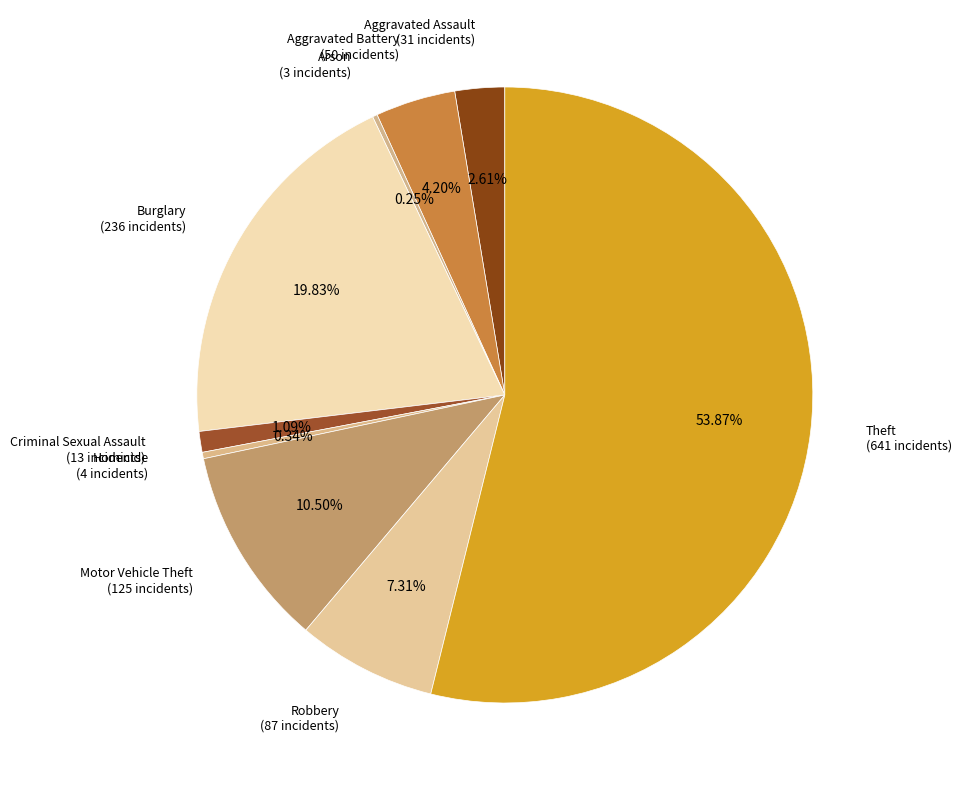

To the nearest percent, what portion does Criminal Sexual Assault represent?

1%